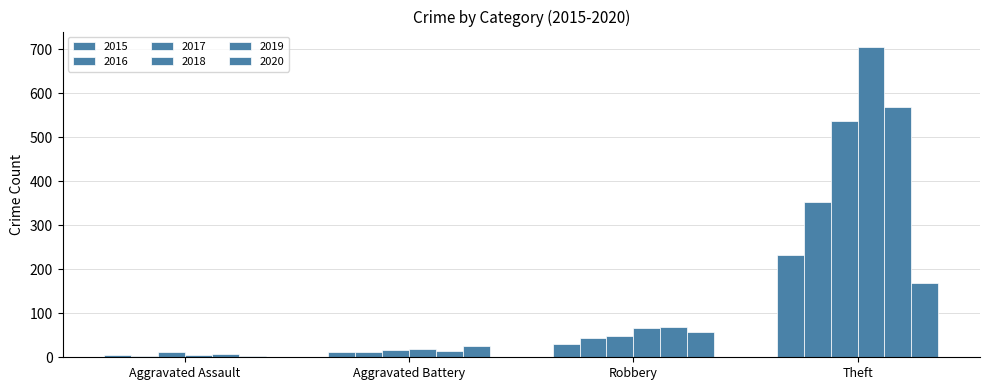

Reading left to right, transcribe all the data shown in this chart.

2015: Aggravated Assault=6	Aggravated Battery=13	Robbery=30	Theft=233
2016: Aggravated Assault=3	Aggravated Battery=13	Robbery=44	Theft=354
2017: Aggravated Assault=12	Aggravated Battery=17	Robbery=49	Theft=538
2018: Aggravated Assault=5	Aggravated Battery=18	Robbery=67	Theft=705
2019: Aggravated Assault=8	Aggravated Battery=14	Robbery=69	Theft=568
2020: Aggravated Assault=4	Aggravated Battery=26	Robbery=57	Theft=168